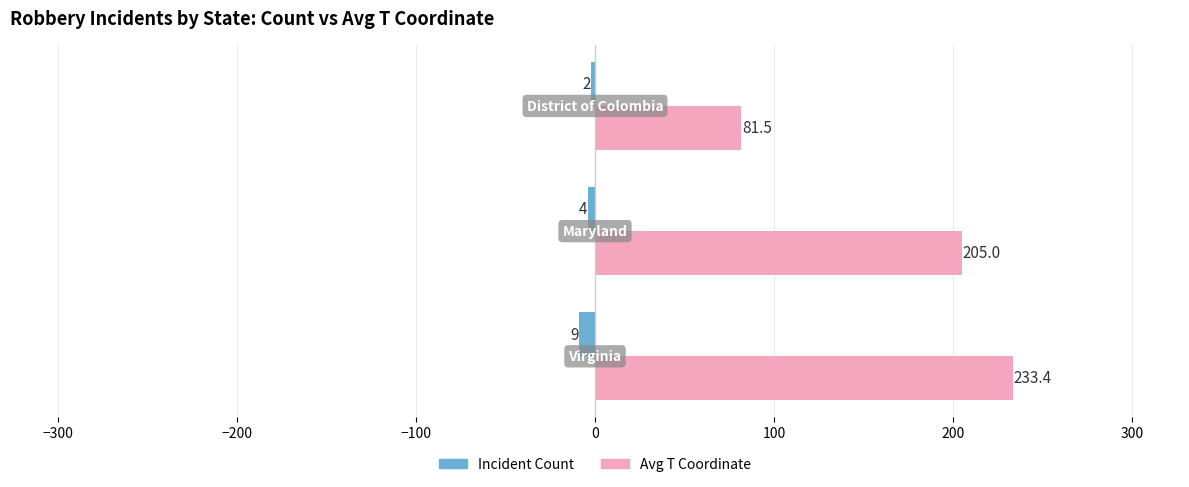

What is the difference between the maximum and minimum values in the Incident Count series?

7.0